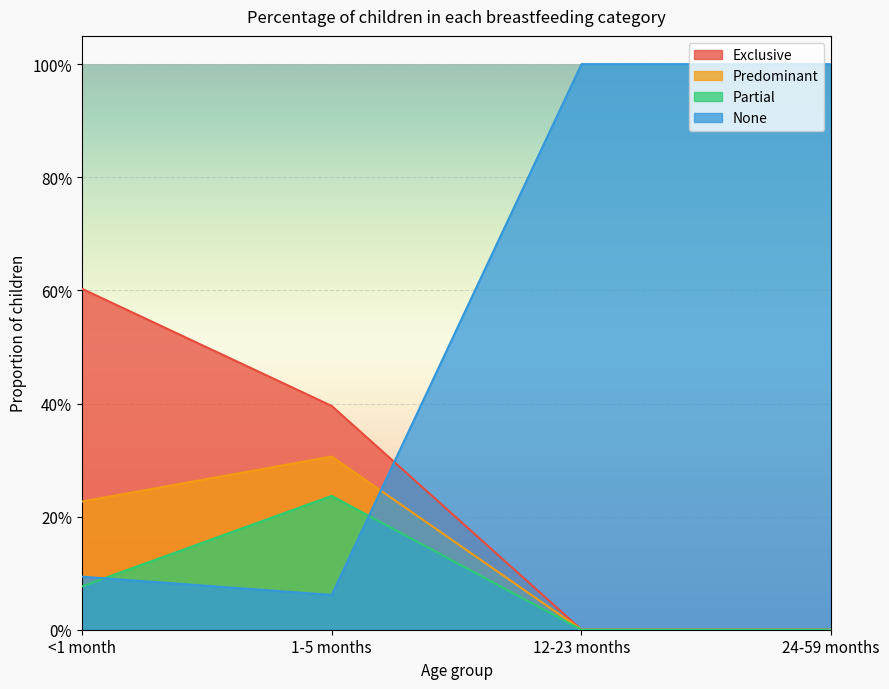

List the series in order of their peak value, lowest first.

Partial, Predominant, Exclusive, None